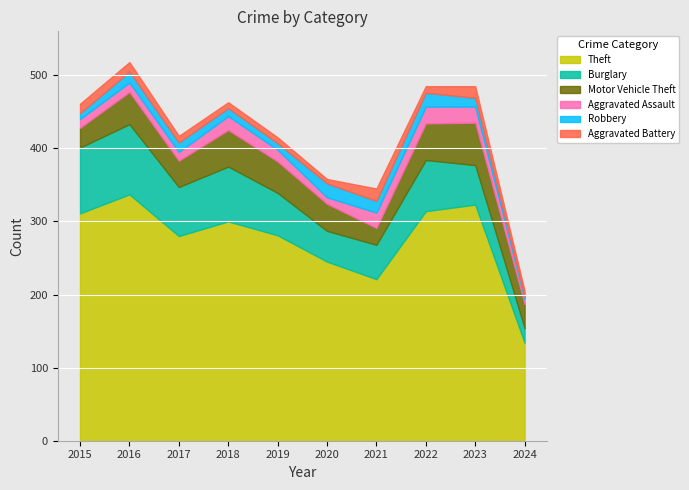

True or false: Theft has more than 0 interior local peaks.

True